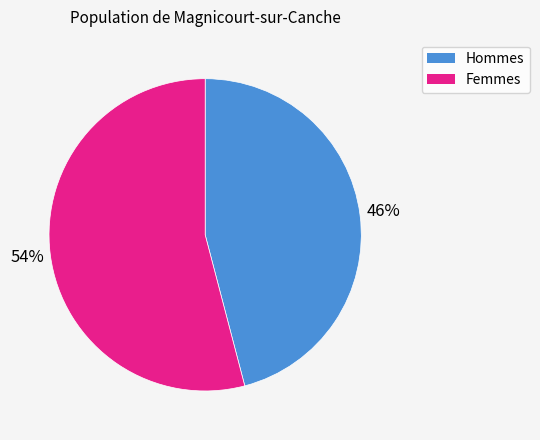

What is the smallest slice in the pie chart?

Hommes